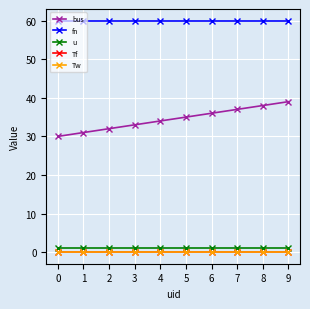

At how many categories does at least one series exceed 20?

10